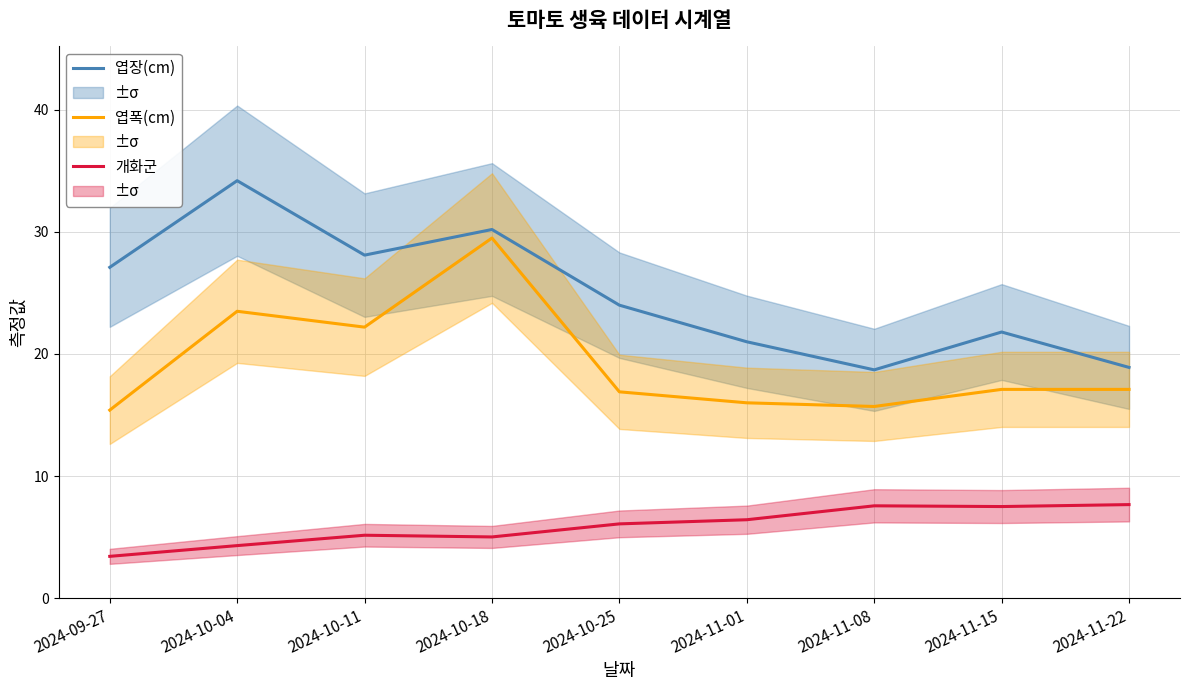

Which category has the highest value across all series?

2024-10-04